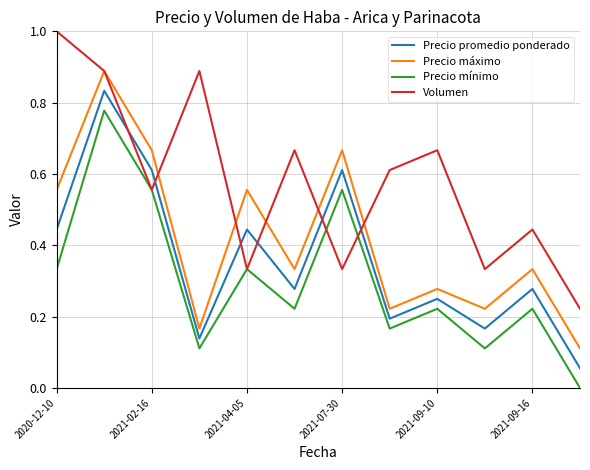

True or false: Precio máximo and Precio mínimo intersect in this chart.

False